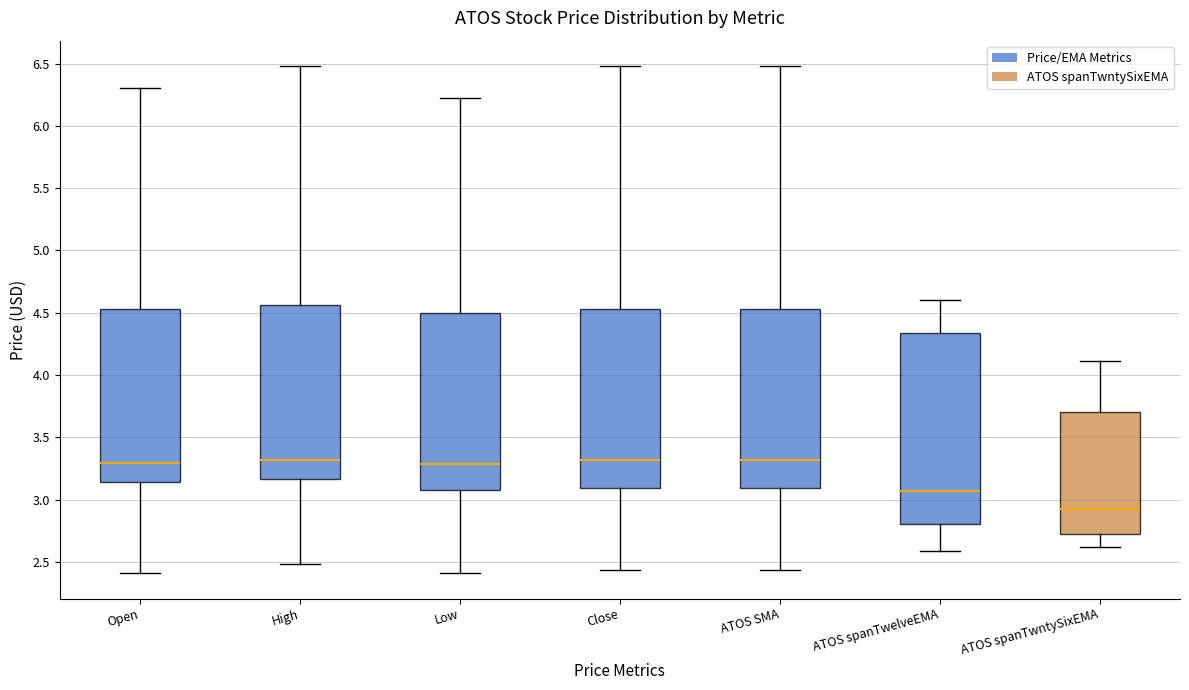

Which box's median line is the lowest?

ATOS spanTwntySixEMA